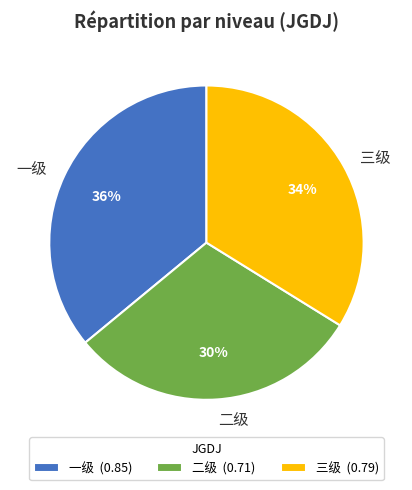

Do 一级 and 三级 together represent more than half of the pie?

Yes